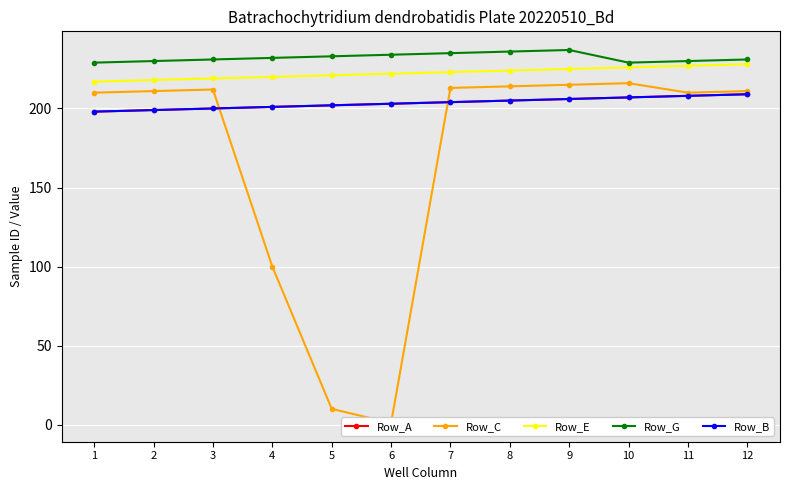

The value of Row_A at 11 is 102. True or false?

False